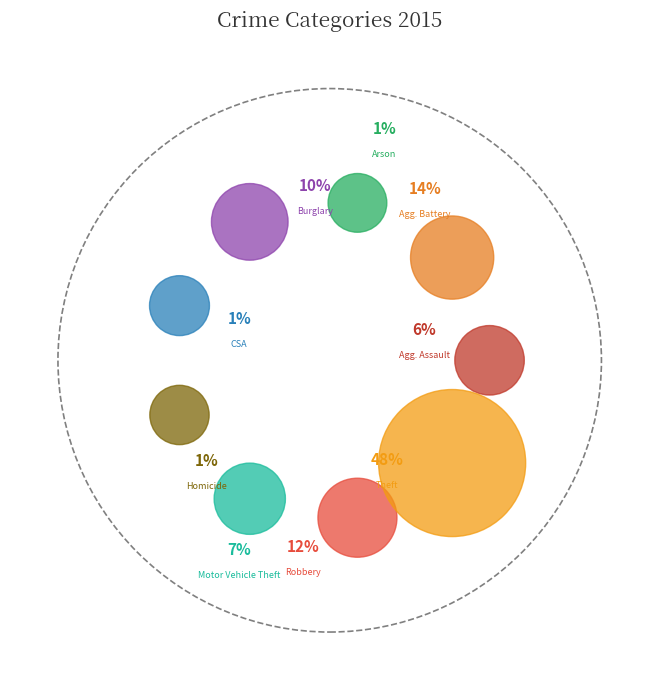

To the nearest percent, what is the difference between the Criminal Sexual Assault and Aggravated Assault slice percentages?

5%